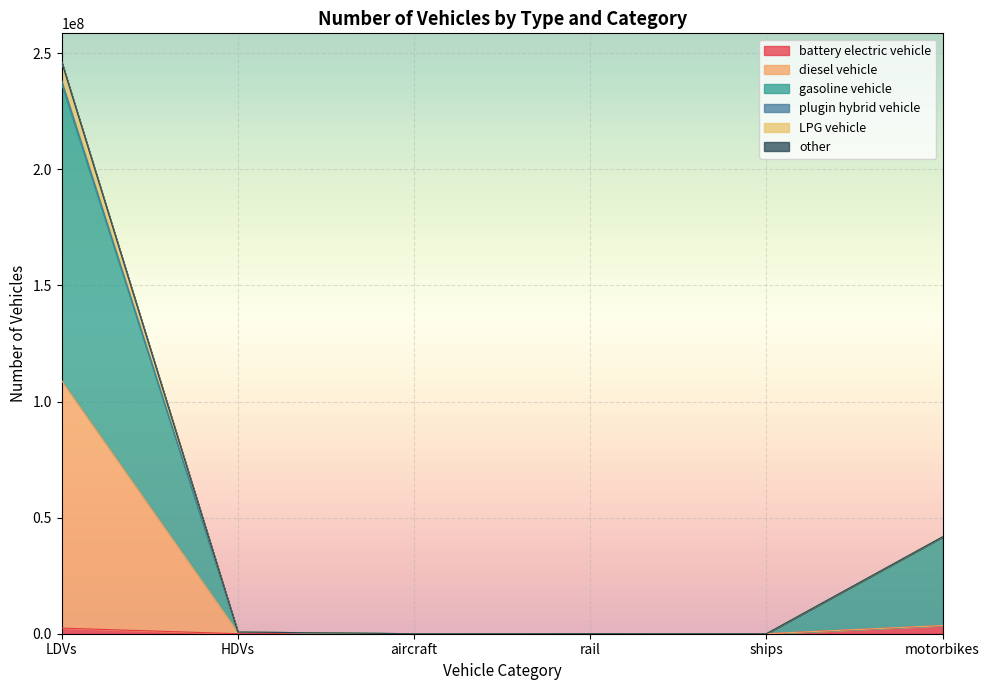

The other series shows 347666696.0 at LDVs. True or false?

False